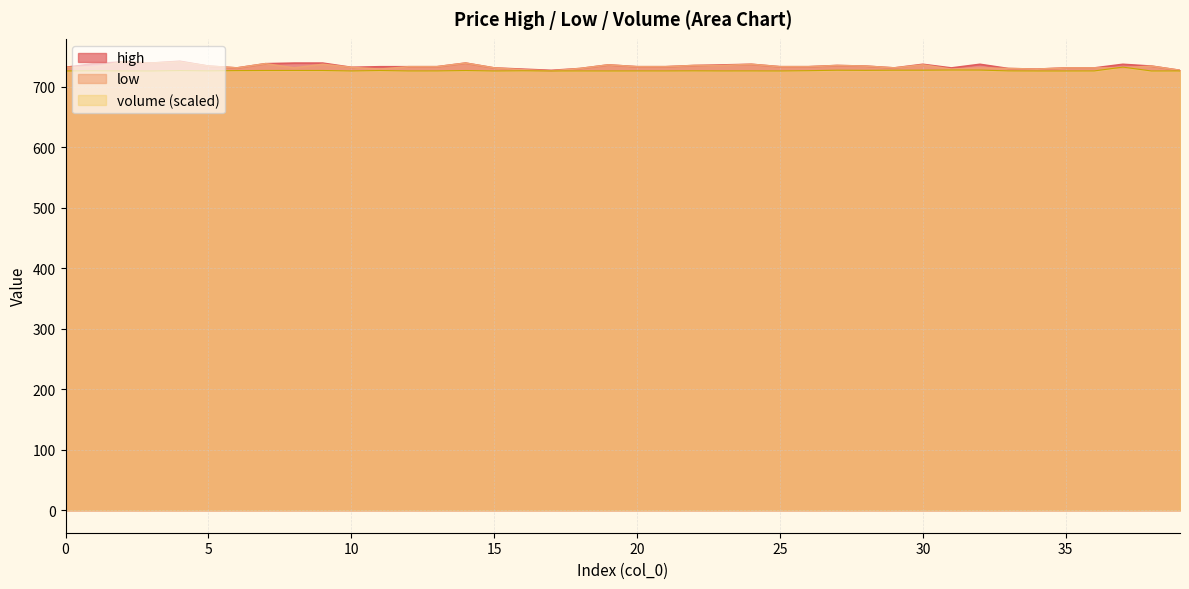

What are all the series names shown in the legend?

high, low, volume (scaled)